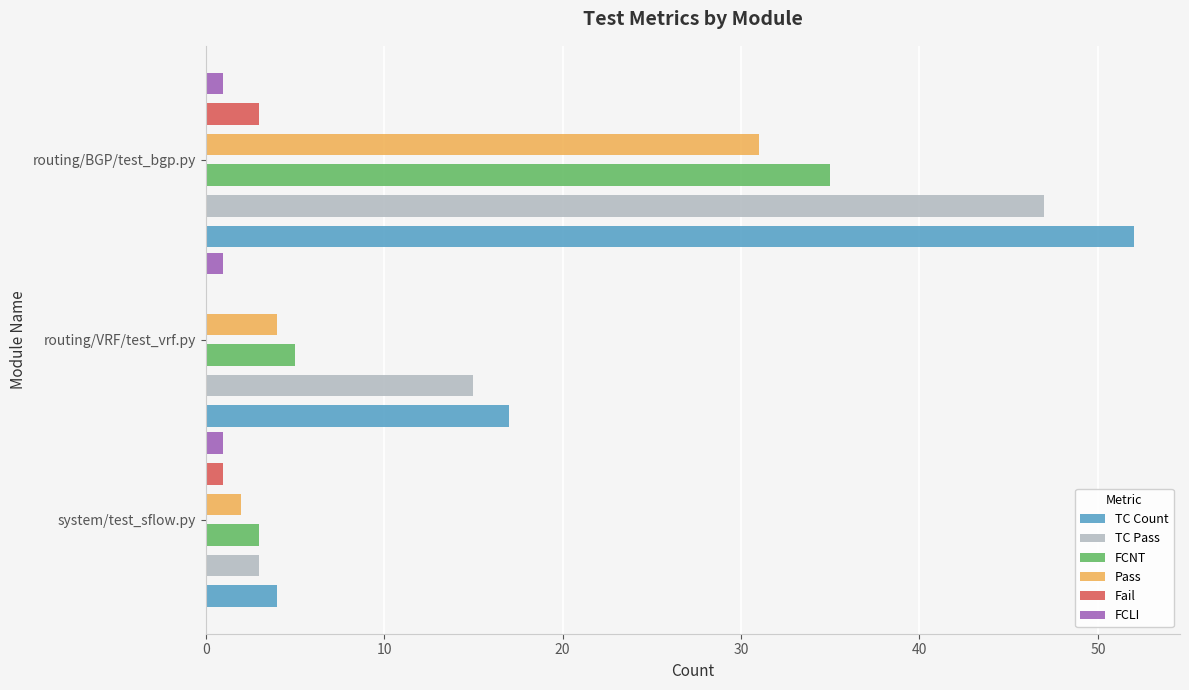

Count the number of data series in this chart.

6